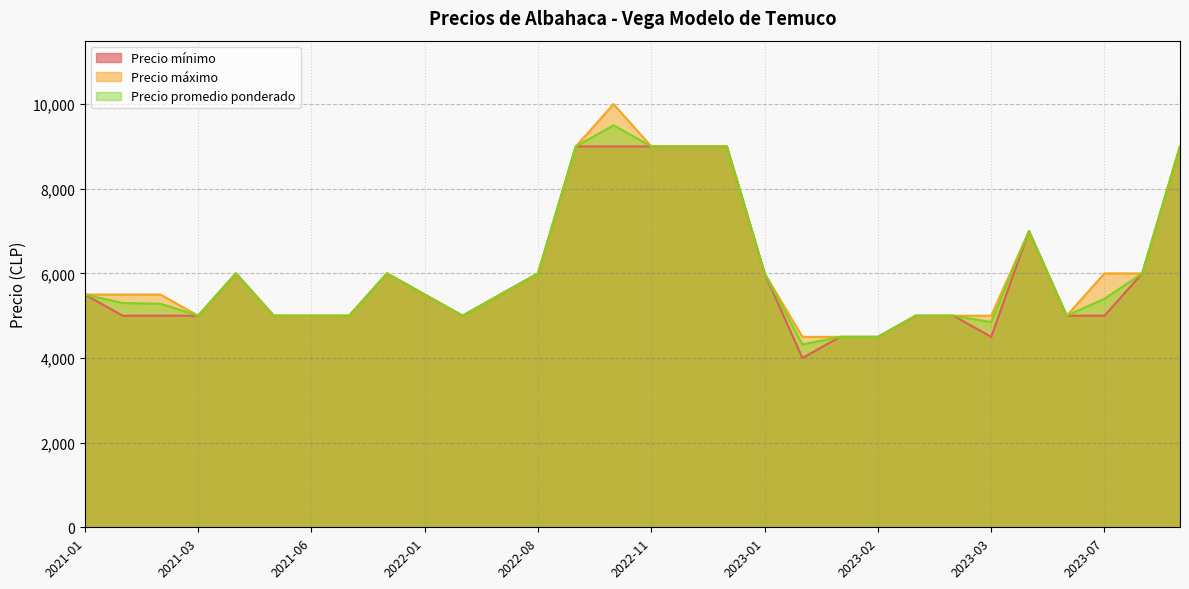

What is the sum of all Precio mínimo values?

180000.0